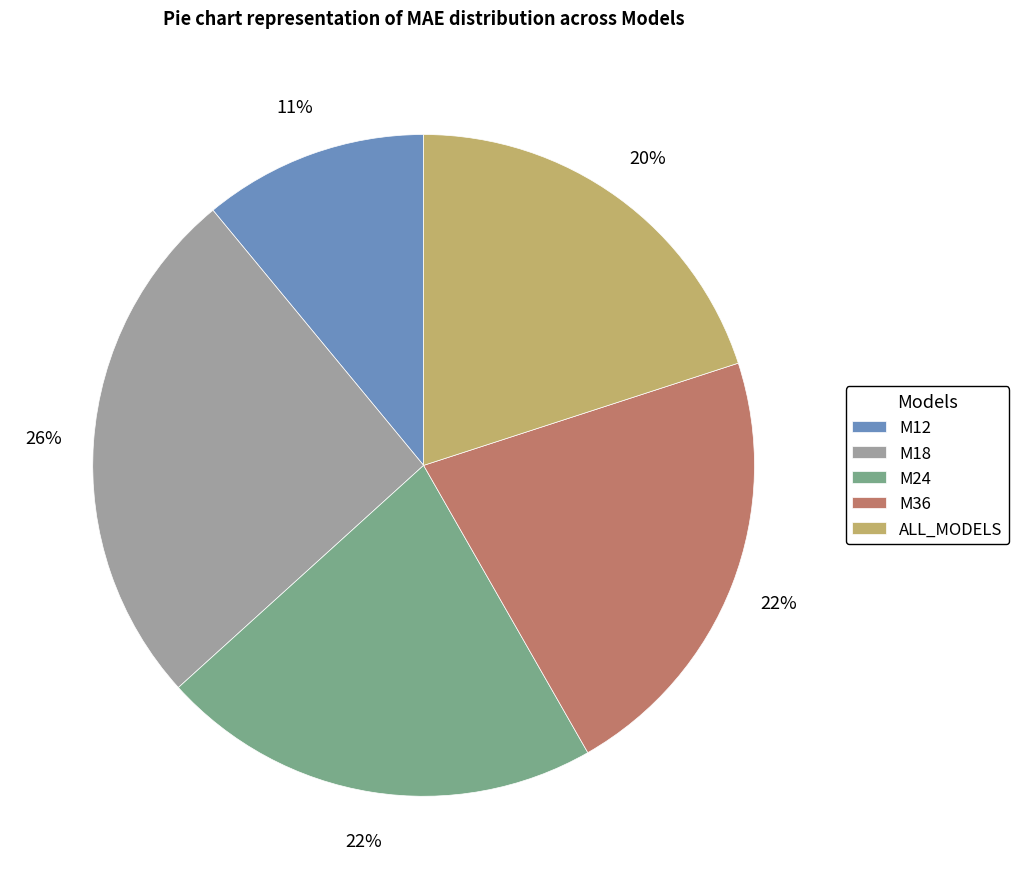

Approximately how many times larger is the value at M12 compared to M24?

0.5